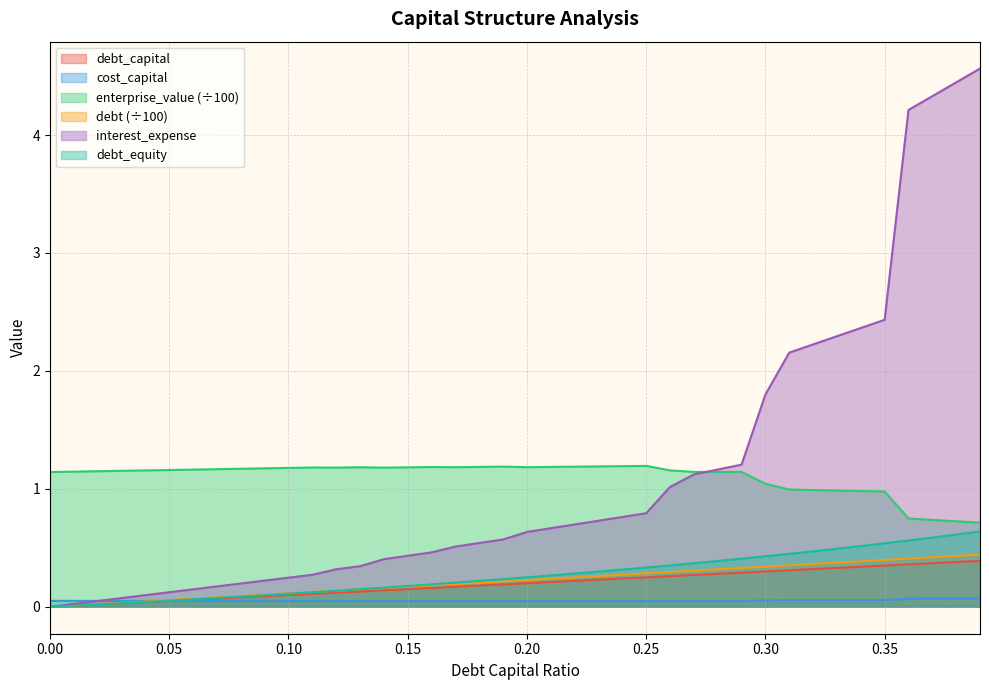

The cost_capital series shows 0.1 at 0.29. True or false?

False